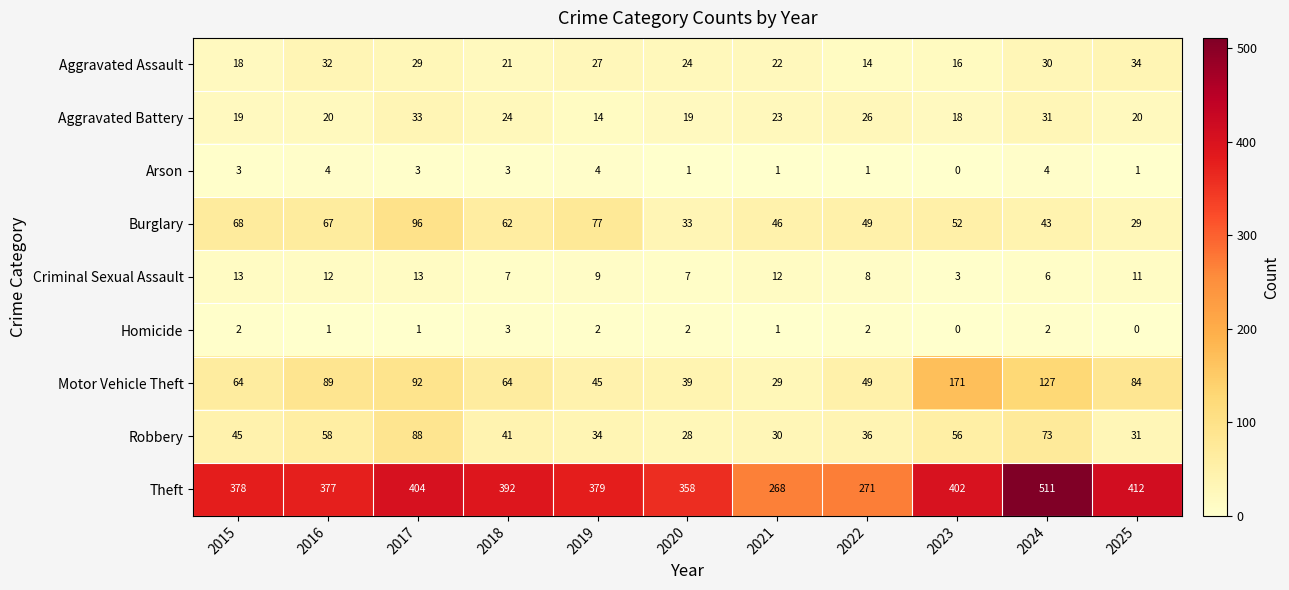

True or false: Homicide has a value of 2 at 2020.

True